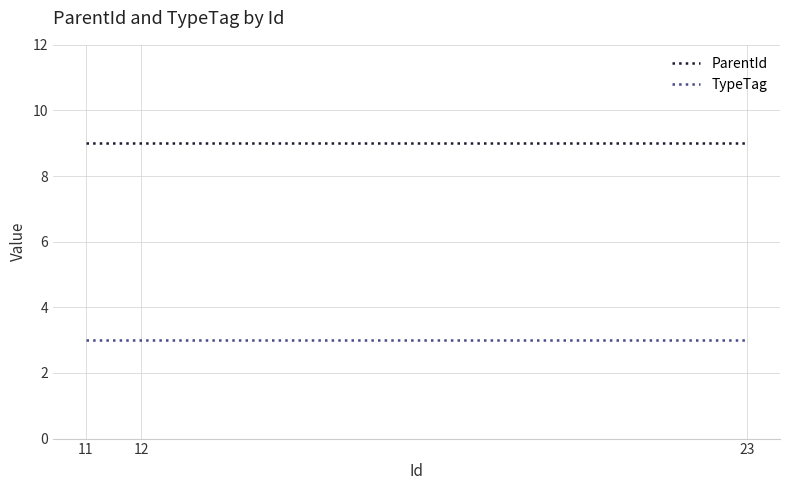

What is the average value of the TypeTag series?

3